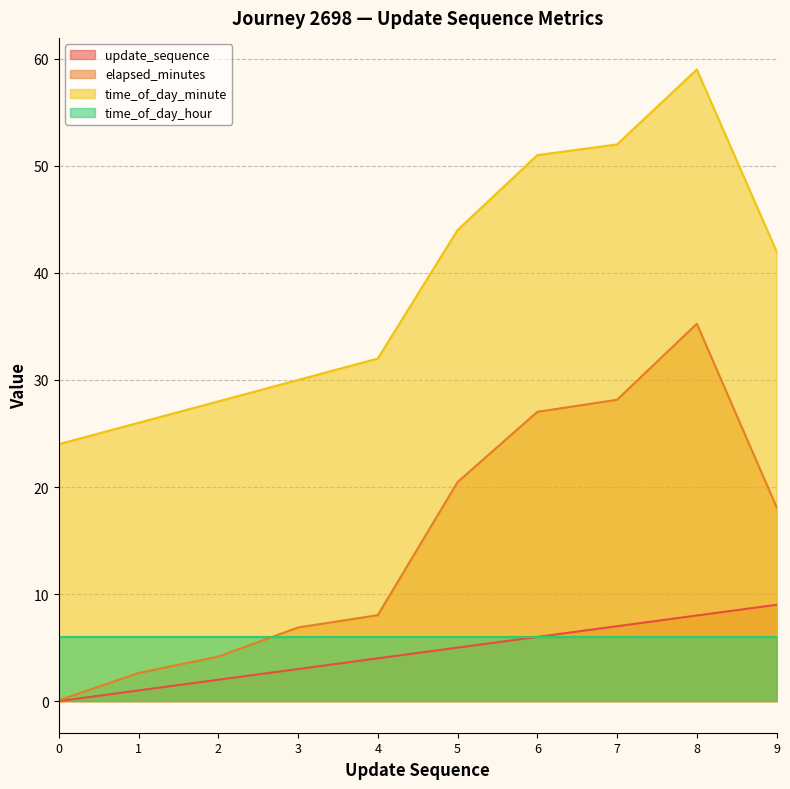

How many update_sequence values are between 2 and 7?

6